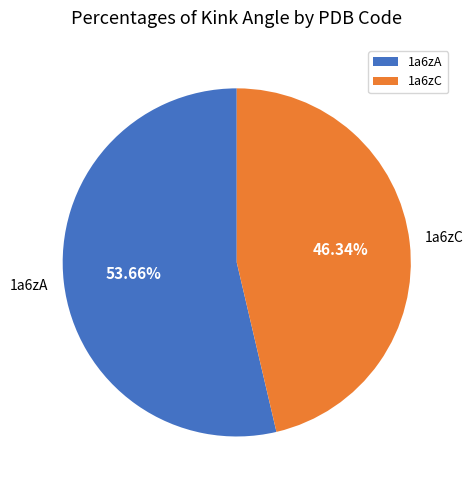

What percentage is the 1a6zA slice, to the nearest percent?

54%